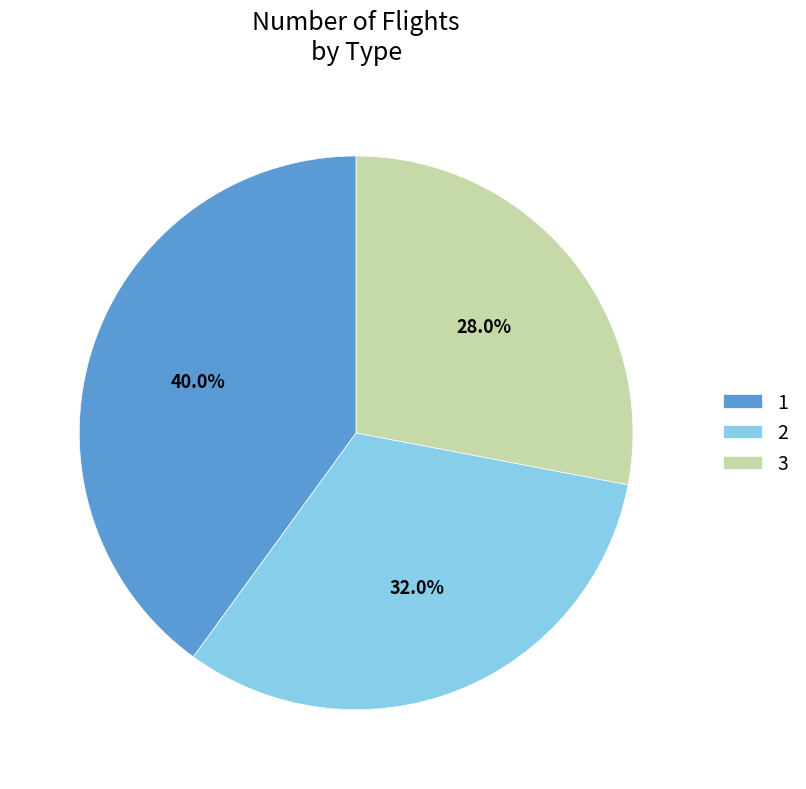

How many segments does this pie chart have?

3